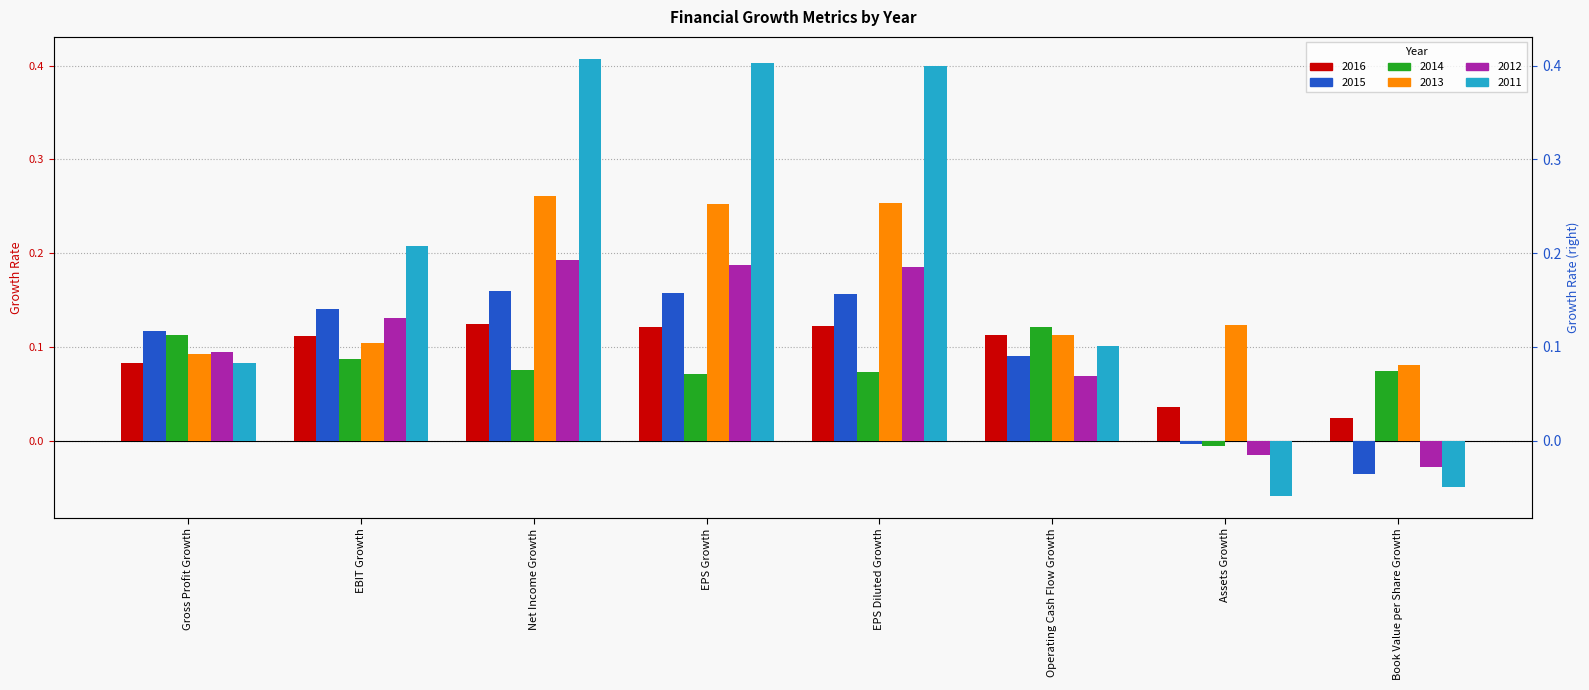

At which label is 2016 closest to 0?

Book Value per Share Growth